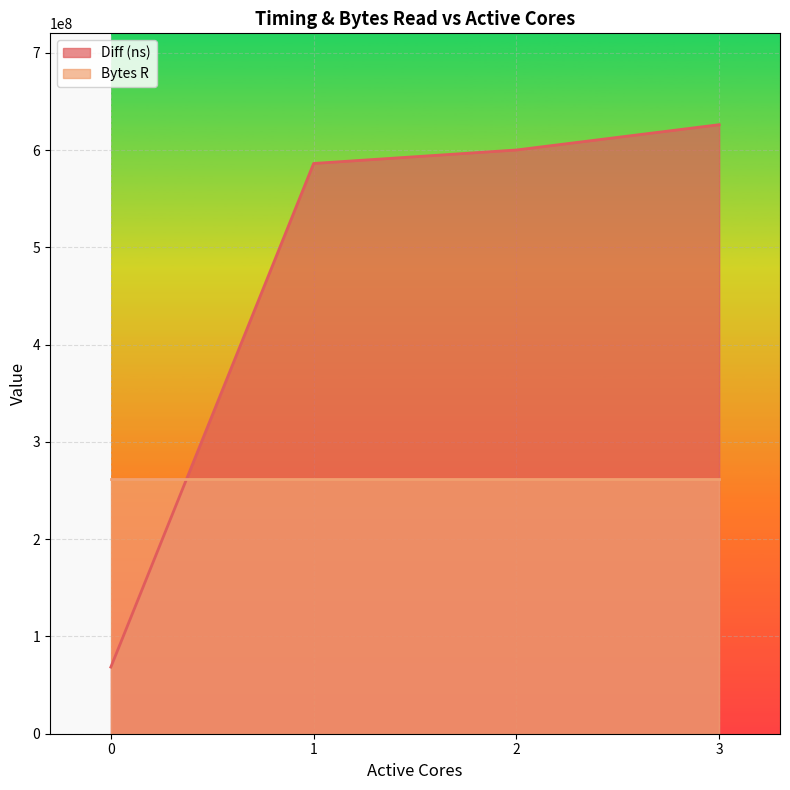

What is the average value?

470190445